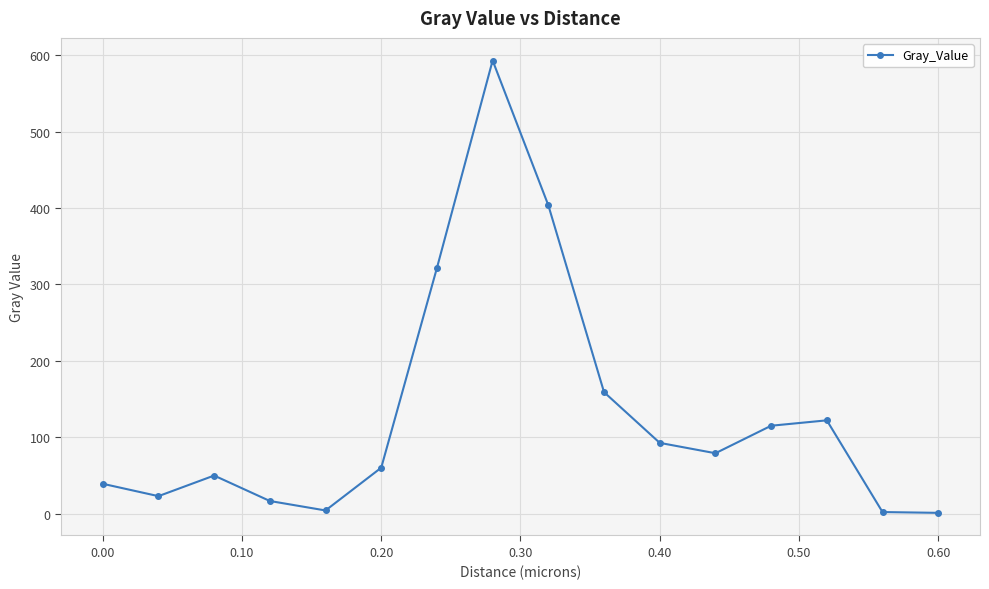

What is the value of the 8th point from the left?

593.2